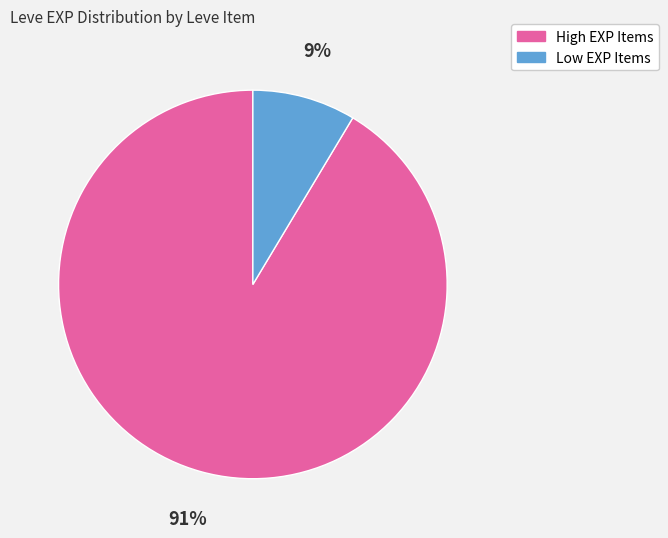

Is there any slice that represents more than half of the pie?

Yes